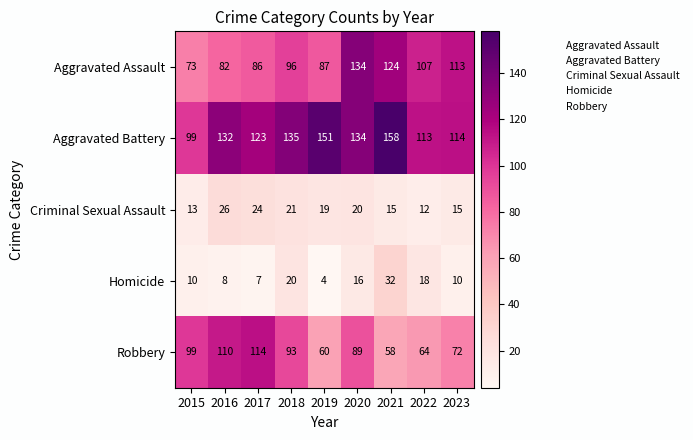

At how many categories does at least one series exceed 54?

9